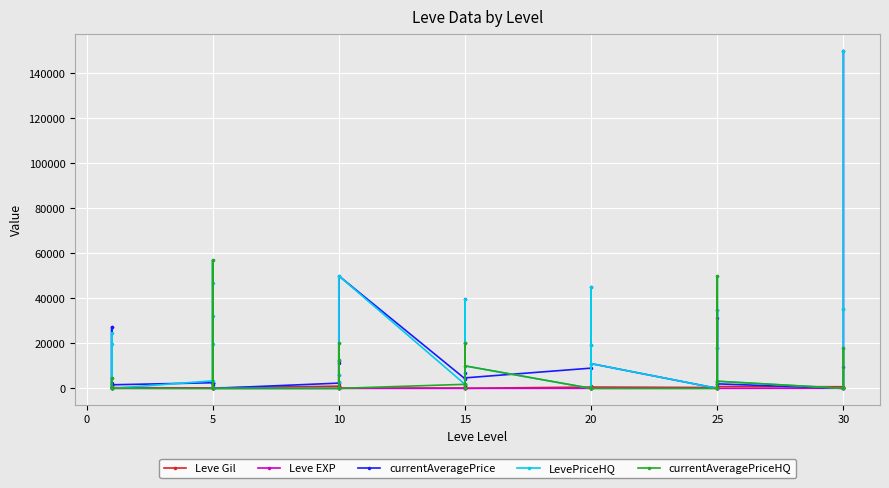

What is the label of the 26th point from the left?

20